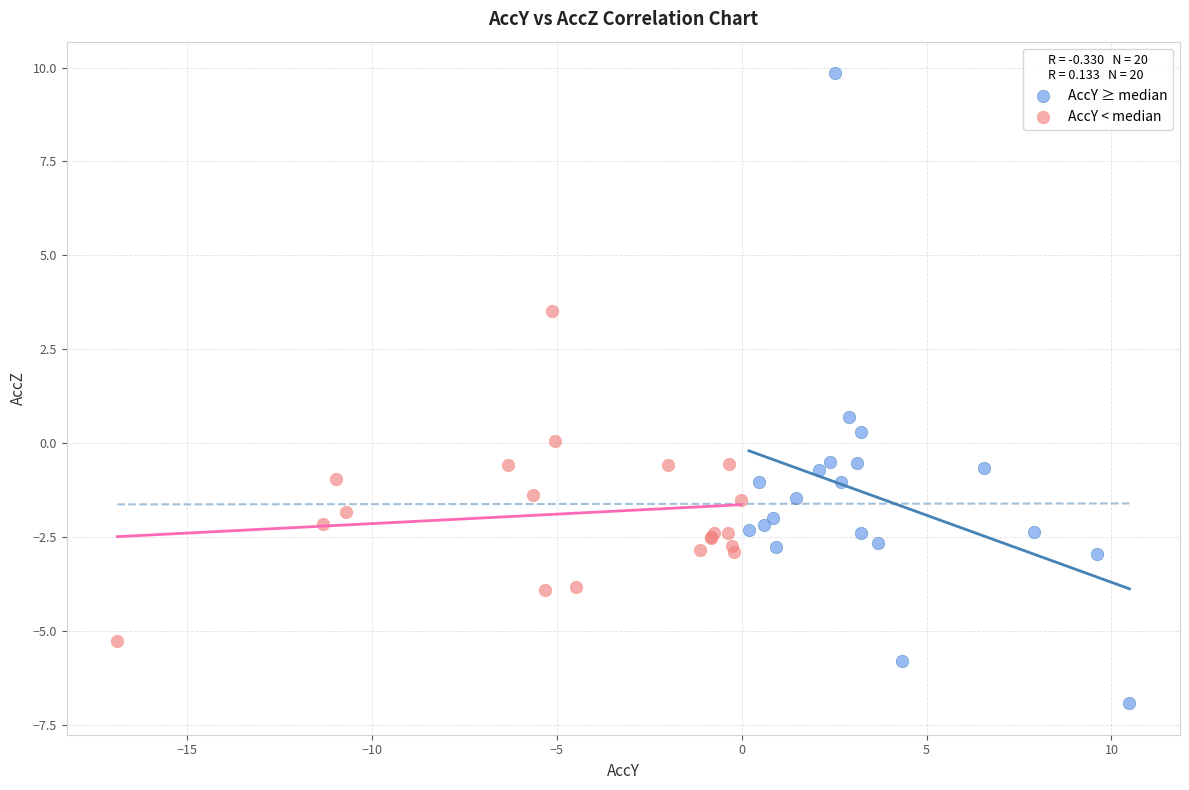

Which series has the largest Y range (max minus min)?

AccY ≥ median